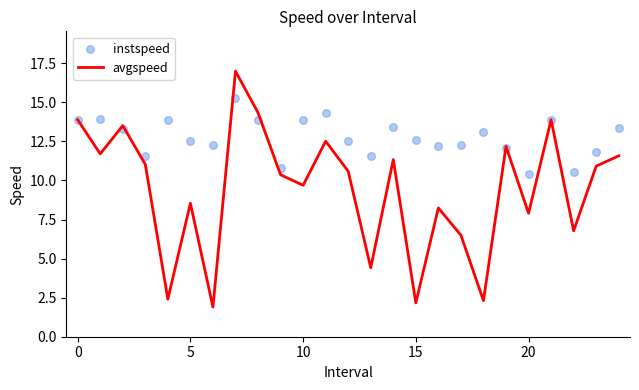

At how many categories does at least one series exceed 11?

22